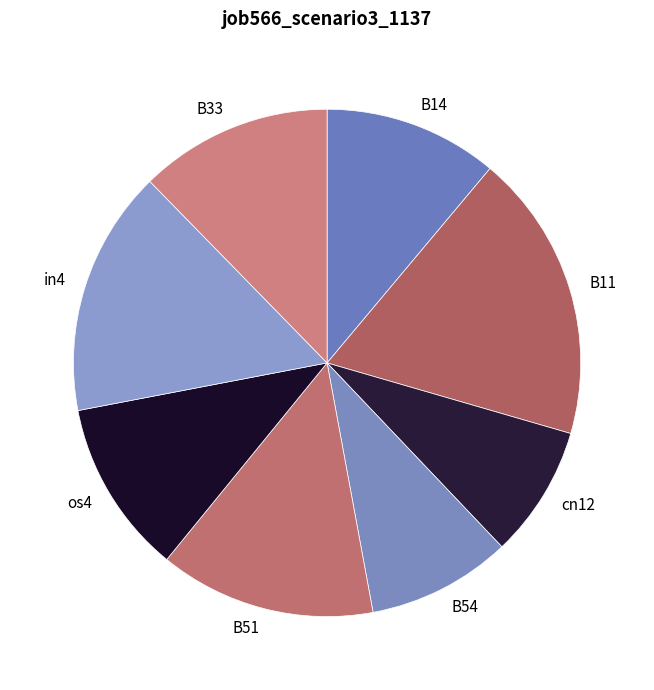

True or false: cn12 accounts for 23% of the total.

False